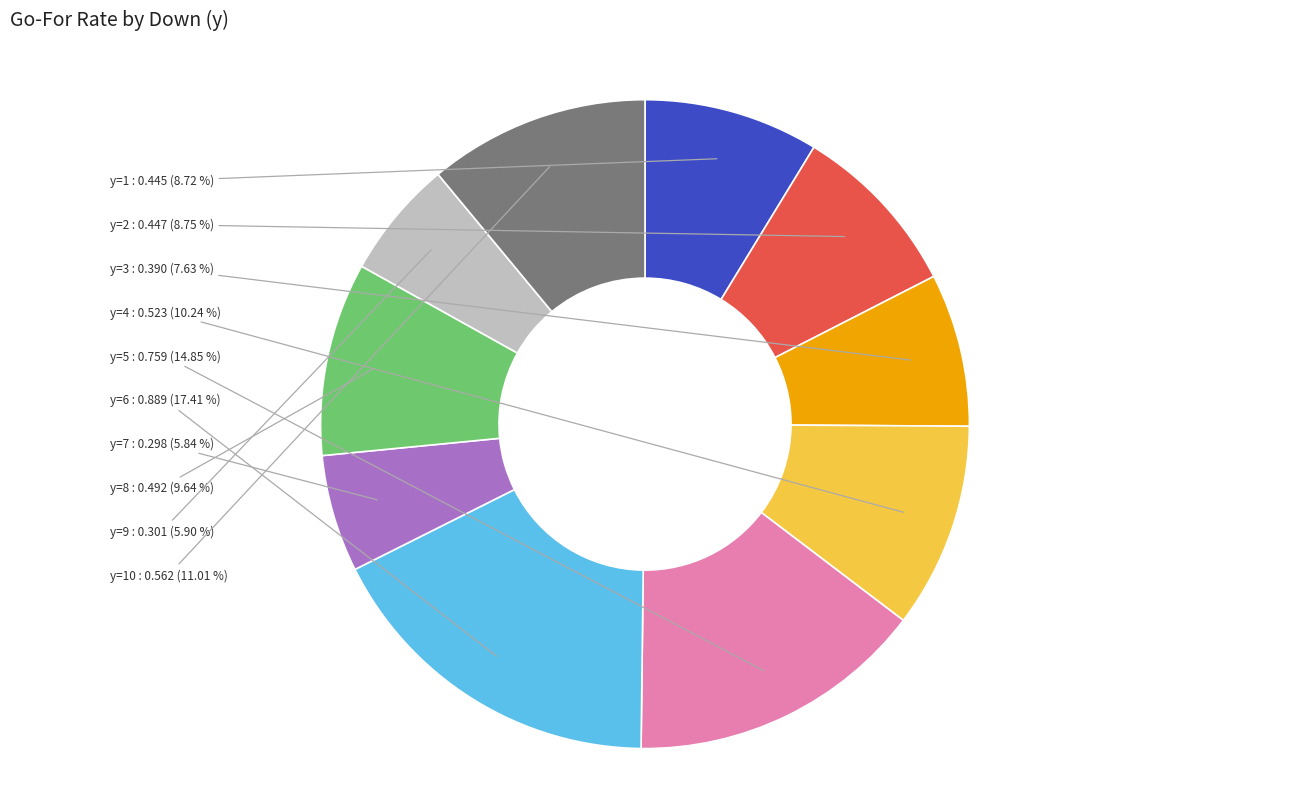

To the nearest percent, what is the combined percentage of y=4 and y=3?

18%